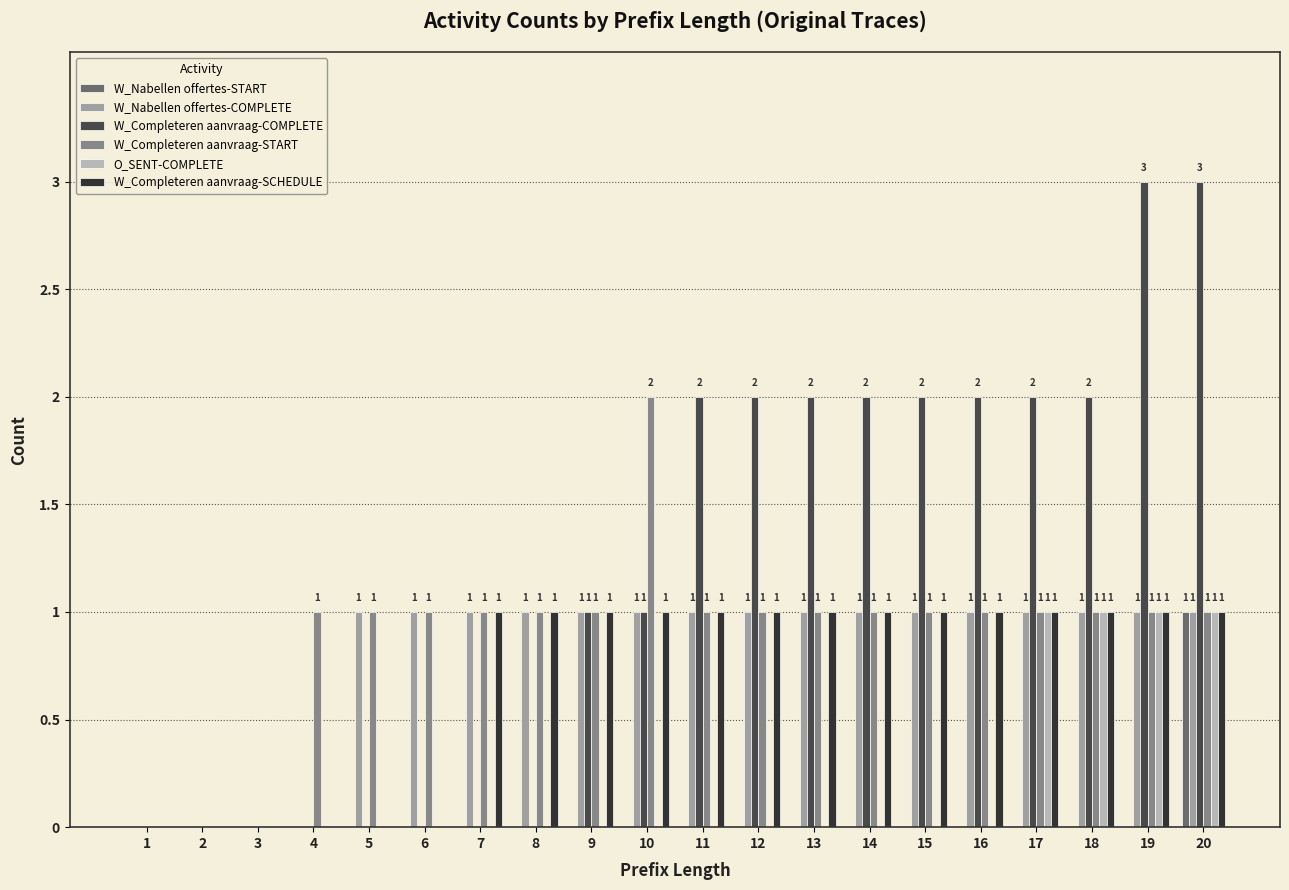

At which category is the sum across all series the highest?

20